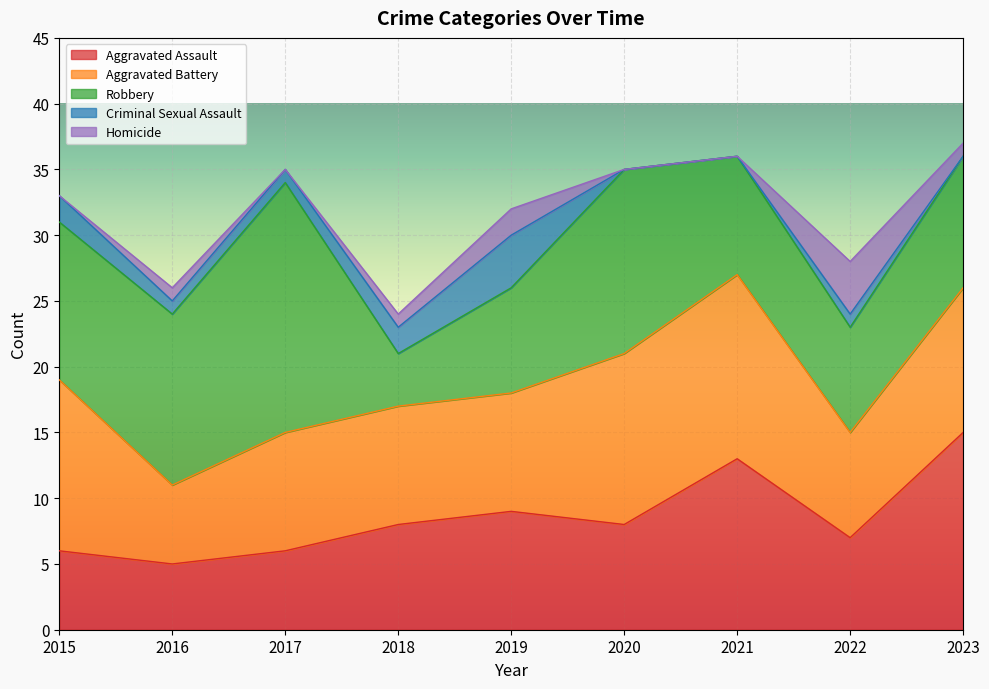

Where is Criminal Sexual Assault nearest to the value 2?

2015